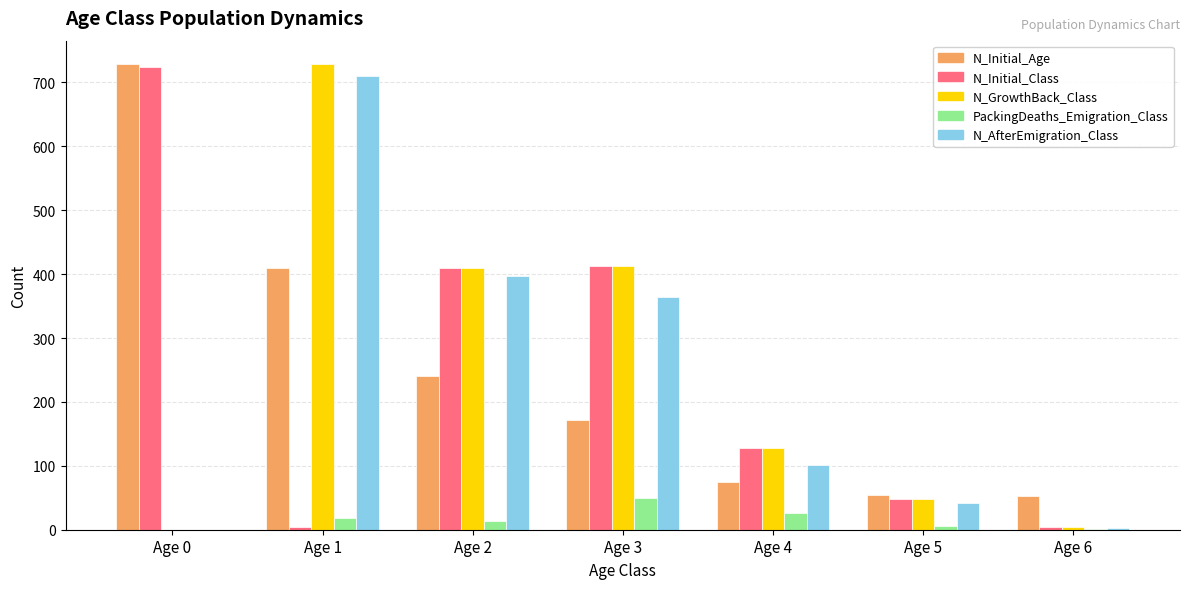

Between Age 2 and Age 4, which series saw the biggest shift?

N_AfterEmigration_Class